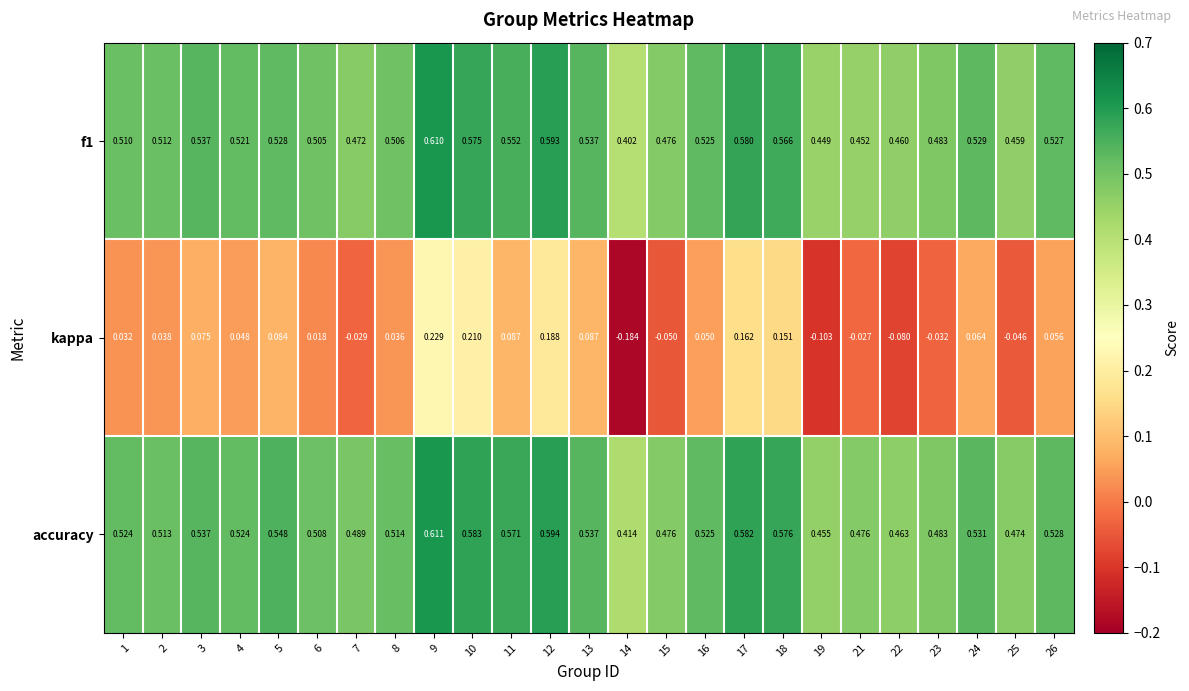

Between 1 and 23, which series saw the biggest shift?

kappa